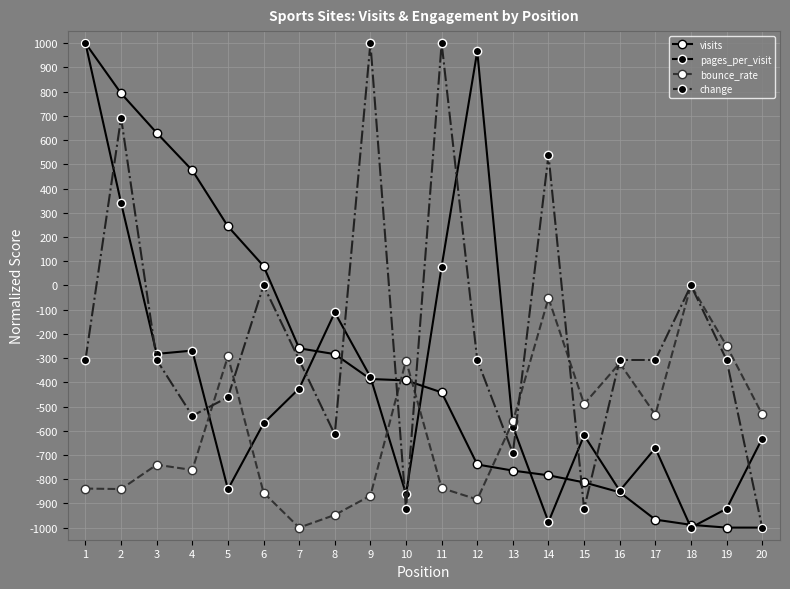

Count the number of data series in this chart.

4